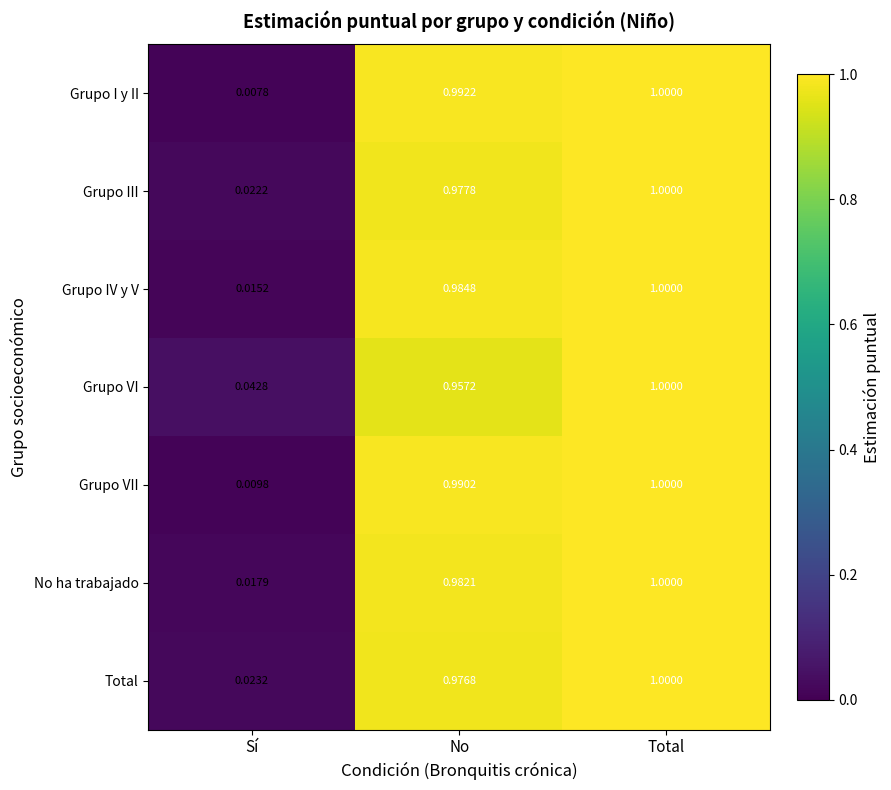

At Sí, list the series in order from largest to smallest.

Grupo VI, Total, Grupo III, No ha trabajado, Grupo IV y V, Grupo VII, Grupo I y II